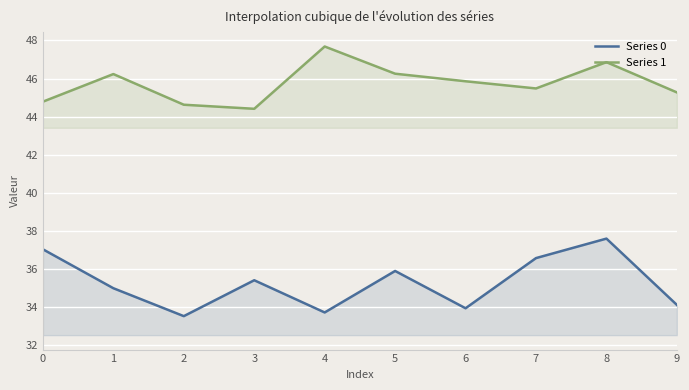

Rank the categories by Series 0 value from lowest to highest.

2, 4, 6, 9, 1, 3, 5, 7, 0, 8